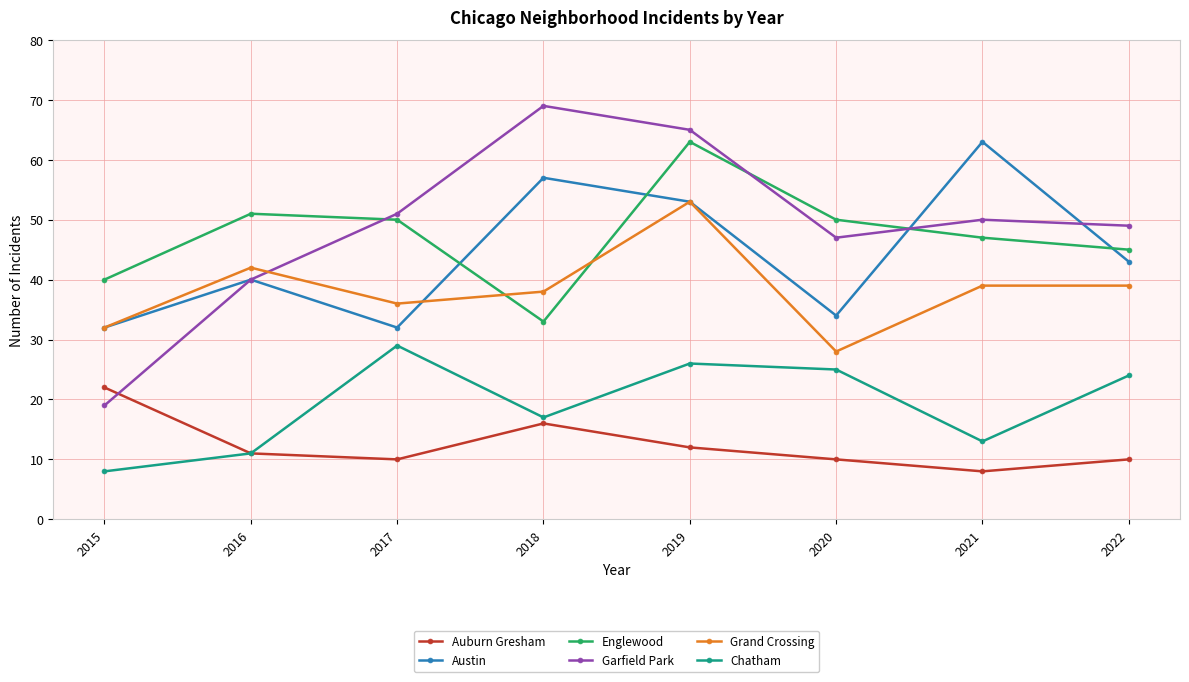

True or false: Chatham and Austin intersect in this chart.

False